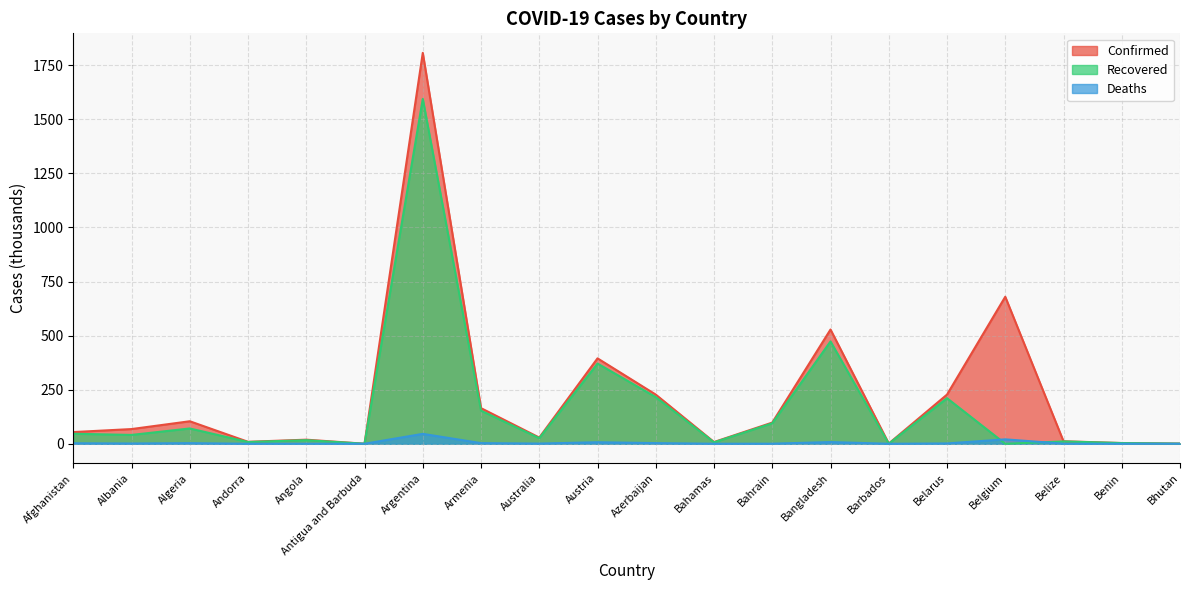

Reading left to right, extract all data points from this chart.

Confirmed: Afghanistan=54.1	Albania=68.0	Algeria=104.1	Andorra=9.1	Angola=18.9	Antigua and Barbuda=0.2	Argentina=1807.4	Armenia=164.7	Australia=28.7	Austria=394.9	Azerbaijan=227.4	Bahamas=8.1	Bahrain=97.9	Bangladesh=528.3	Barbados=1.1	Belarus=227.4	Belgium=679.8	Belize=11.6	Benin=3.4	Bhutan=0.8
Recovered: Afghanistan=46.4	Albania=40.9	Algeria=70.7	Andorra=8.2	Angola=16.7	Antigua and Barbuda=0.2	Argentina=1594.8	Armenia=153.1	Australia=25.9	Austria=370.9	Azerbaijan=215.8	Bahamas=6.7	Bahrain=94.6	Bangladesh=473.2	Barbados=0.5	Belarus=210.8	Belgium=0.0	Belize=10.8	Benin=3.2	Bhutan=0.6
Deaths: Afghanistan=2.3	Albania=1.3	Algeria=2.8	Andorra=0.1	Angola=0.4	Antigua and Barbuda=0.0	Argentina=45.8	Armenia=3.0	Australia=0.9	Austria=7.1	Azerbaijan=3.0	Bahamas=0.2	Bahrain=0.4	Bangladesh=7.9	Barbados=0.0	Belarus=1.6	Belgium=20.5	Belize=0.3	Benin=0.0	Bhutan=0.0